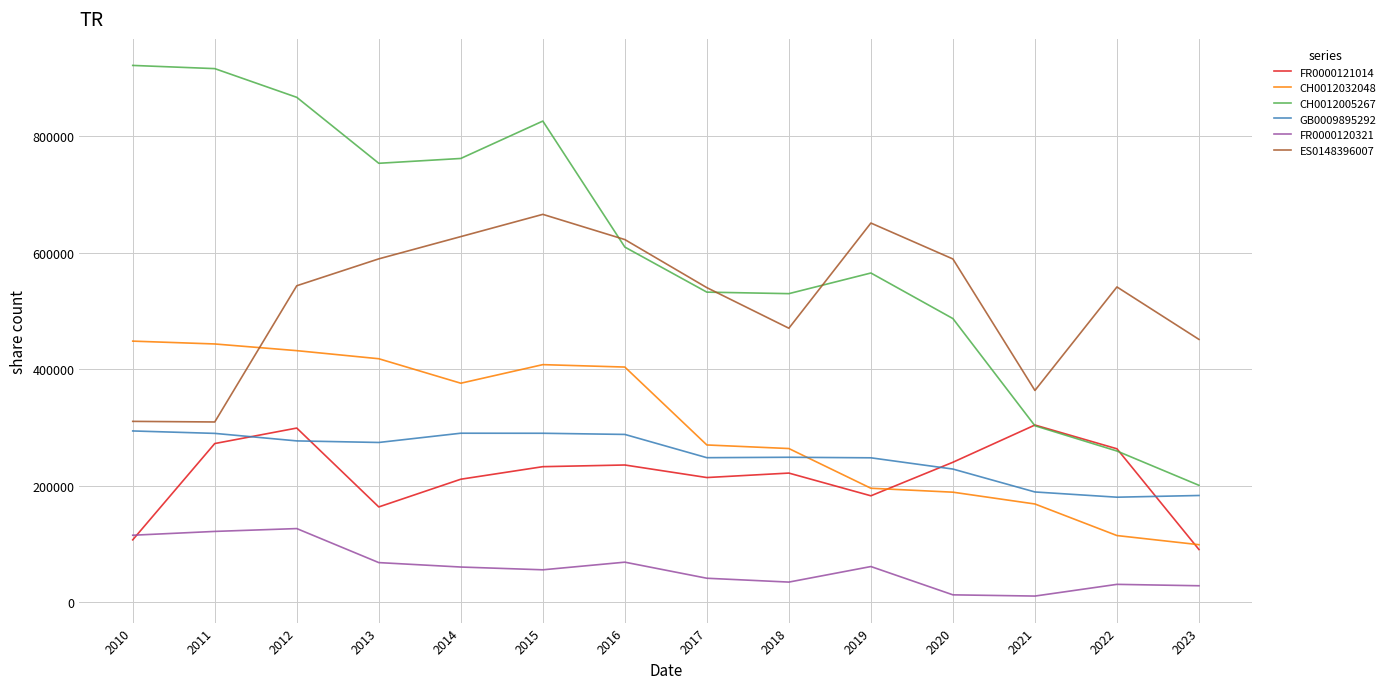

What is the minimum value for ES0148396007?

309602.0